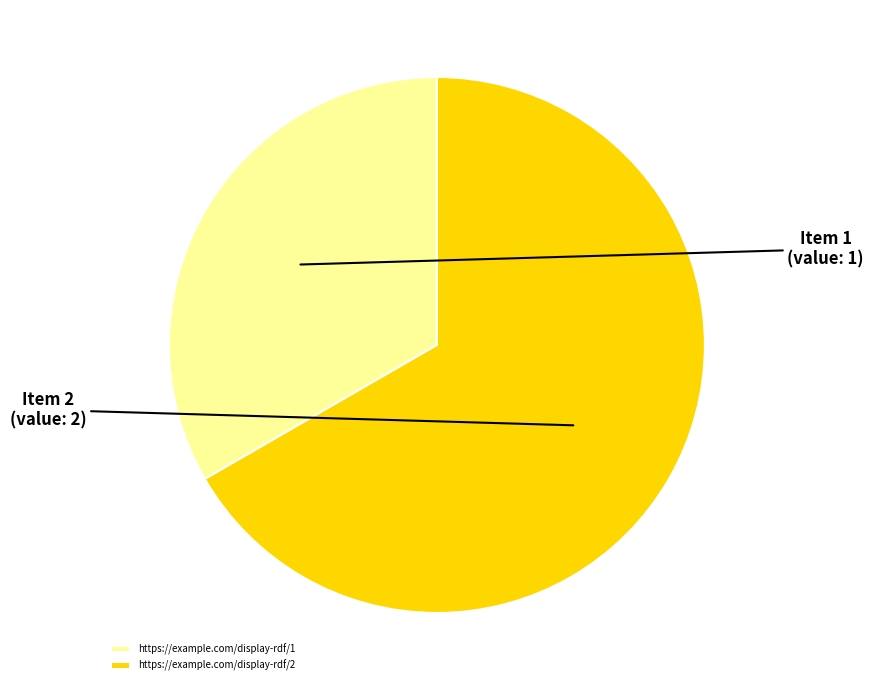

Combined, do https://example.com/display-rdf/1 and https://example.com/display-rdf/2 account for over 50%?

Yes